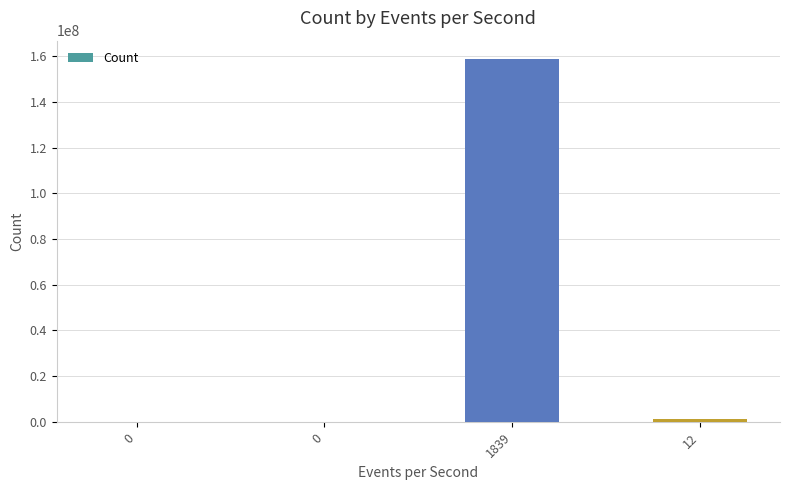

True or false: the data shows 472863 at 12.

False